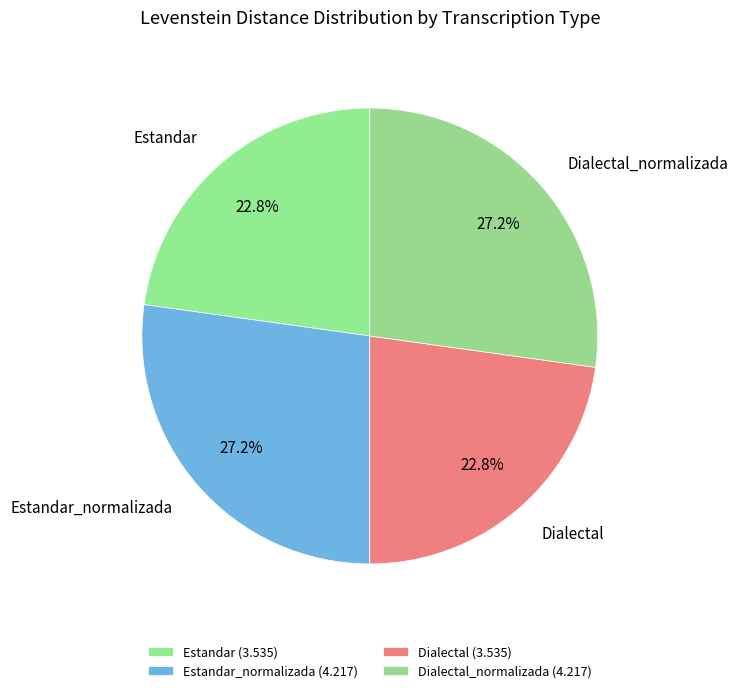

Is there a majority slice in this chart?

No